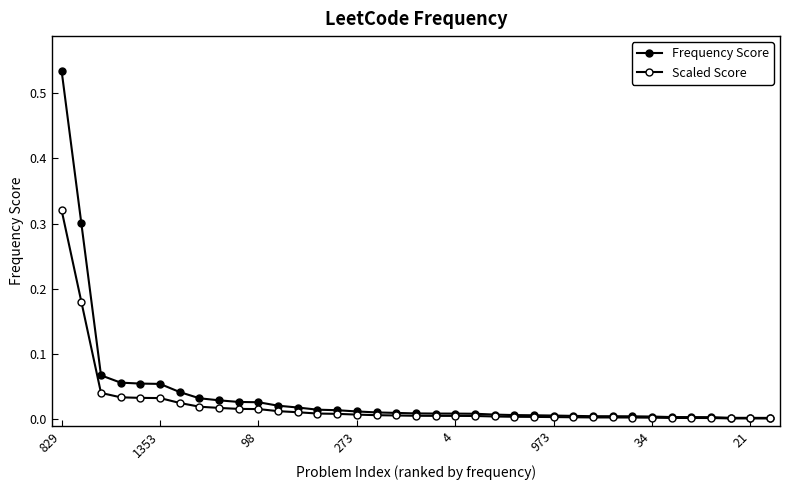

What is the difference between the second highest and second lowest values in the Frequency Score series?

0.3